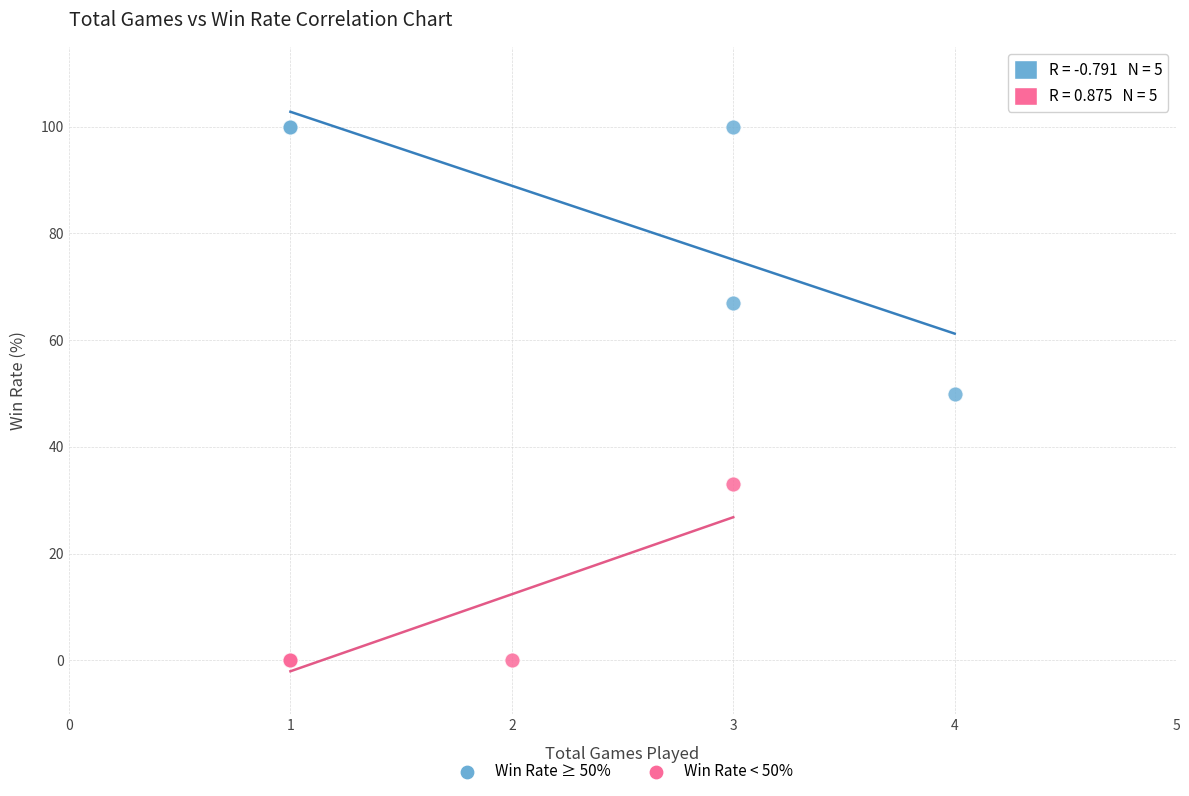

Which series contains the highest Y value?

Win Rate ≥ 50%